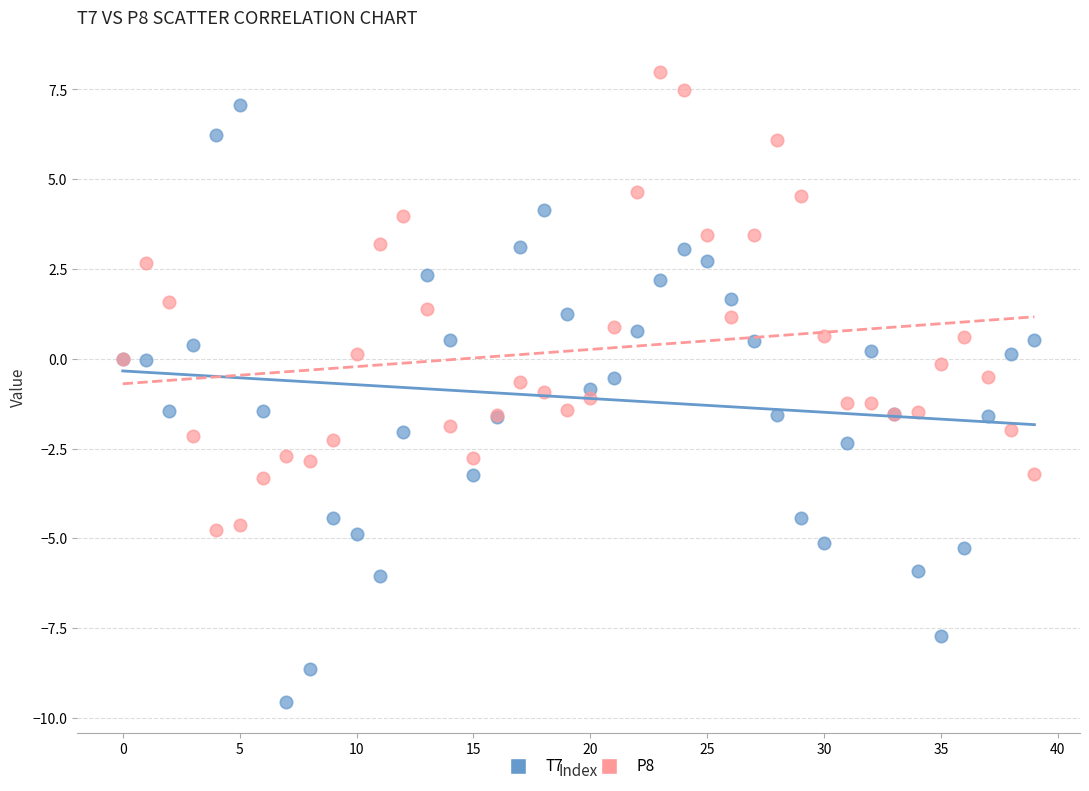

Which series contains the highest Y value?

P8